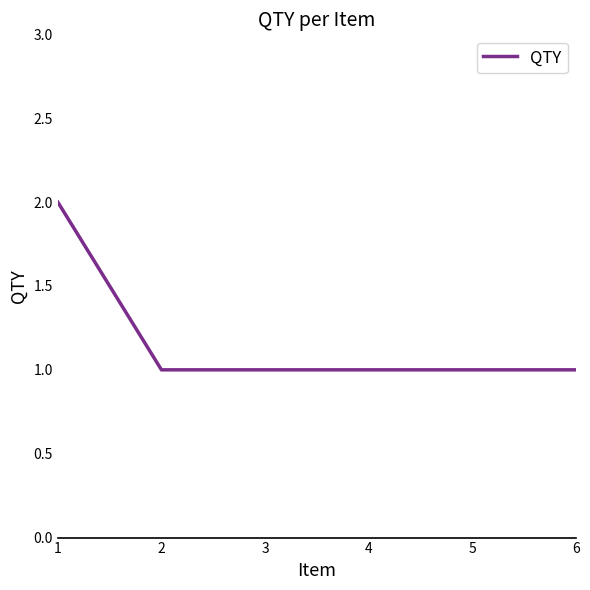

Reading left to right, transcribe all the data shown in this chart.

1=2	2=1	3=1	4=1	5=1	6=1